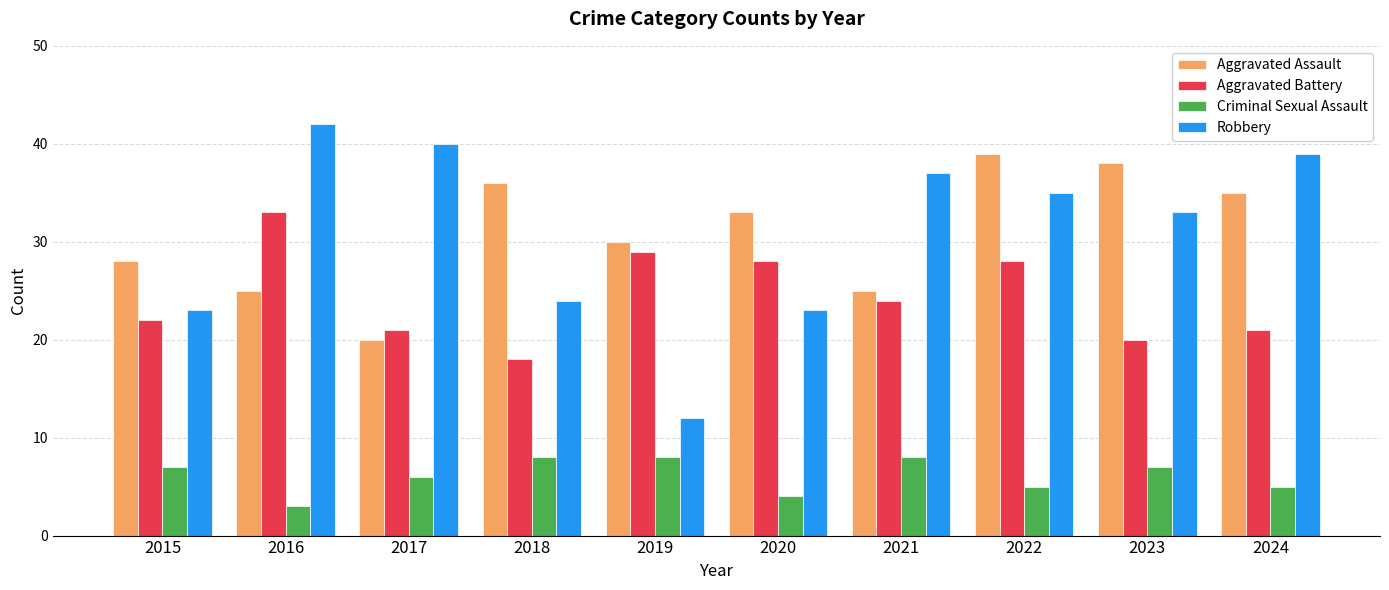

Which category has the highest value in the Aggravated Battery series?

2016